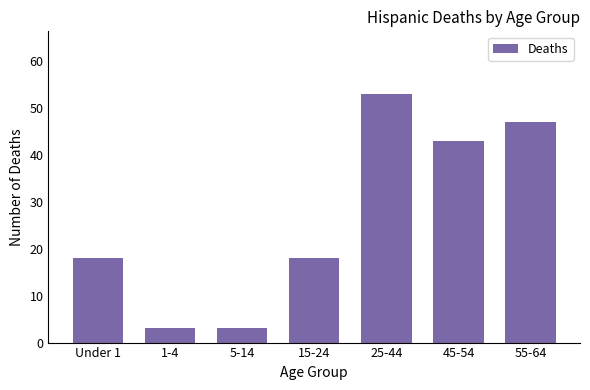

Reading left to right, transcribe all the data shown in this chart.

Under 1=18	1-4=3	5-14=3	15-24=18	25-44=53	45-54=43	55-64=47